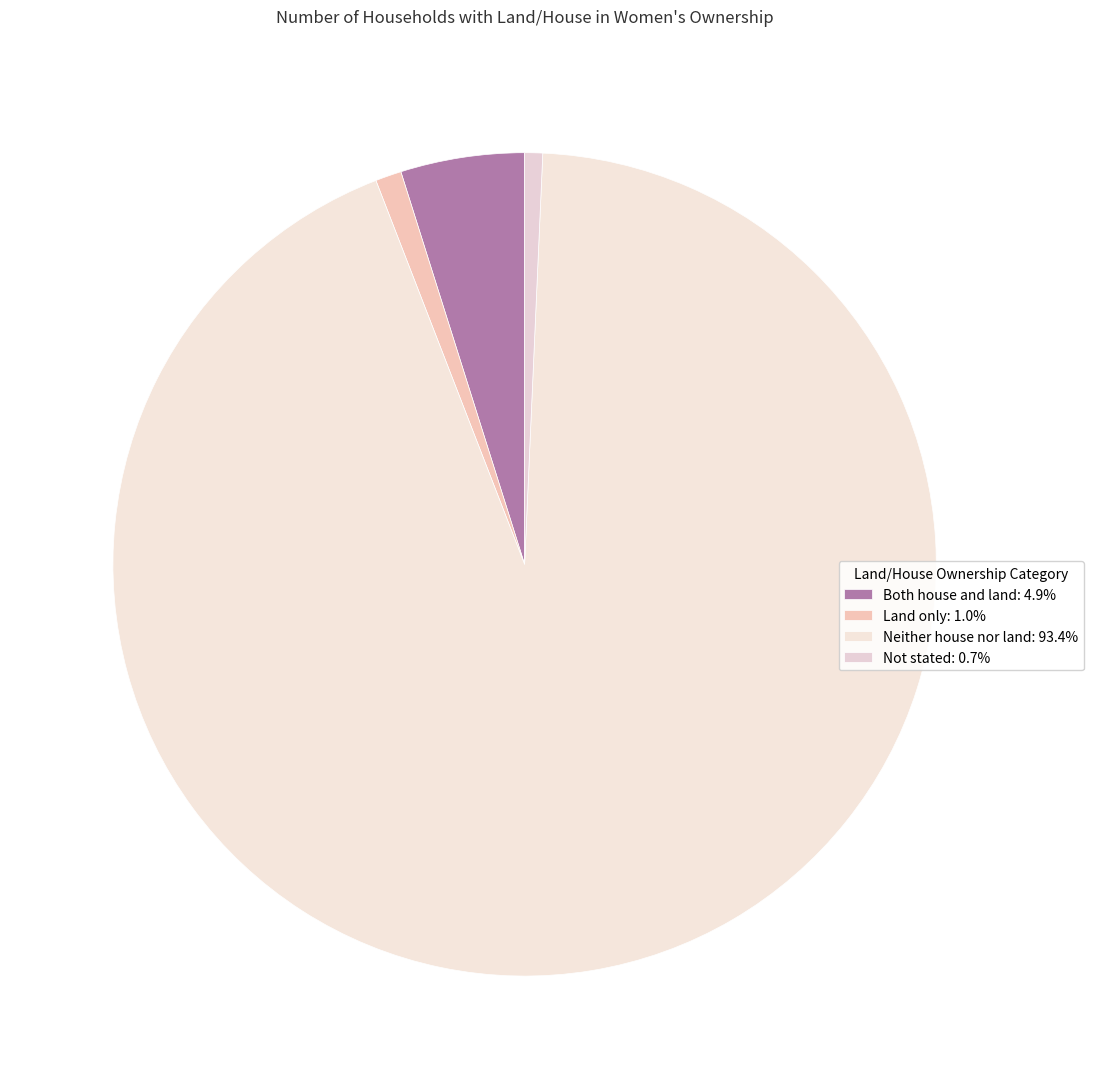

What is the majority slice?

Neither house nor land